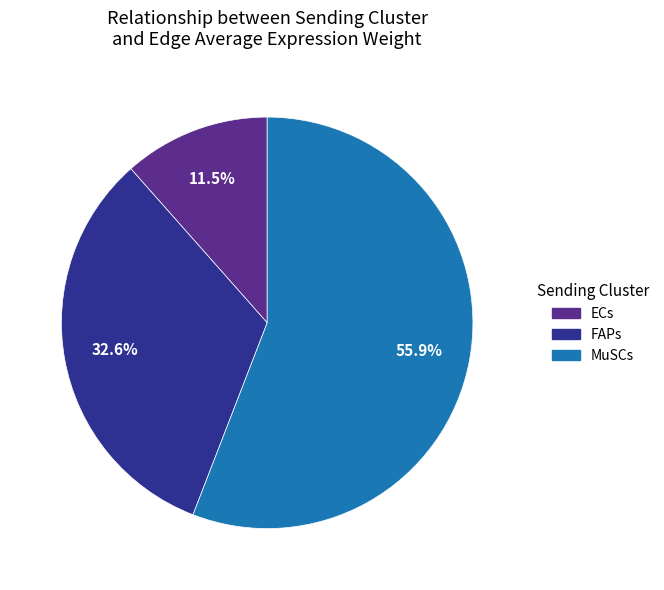

Which slice is the smallest?

ECs